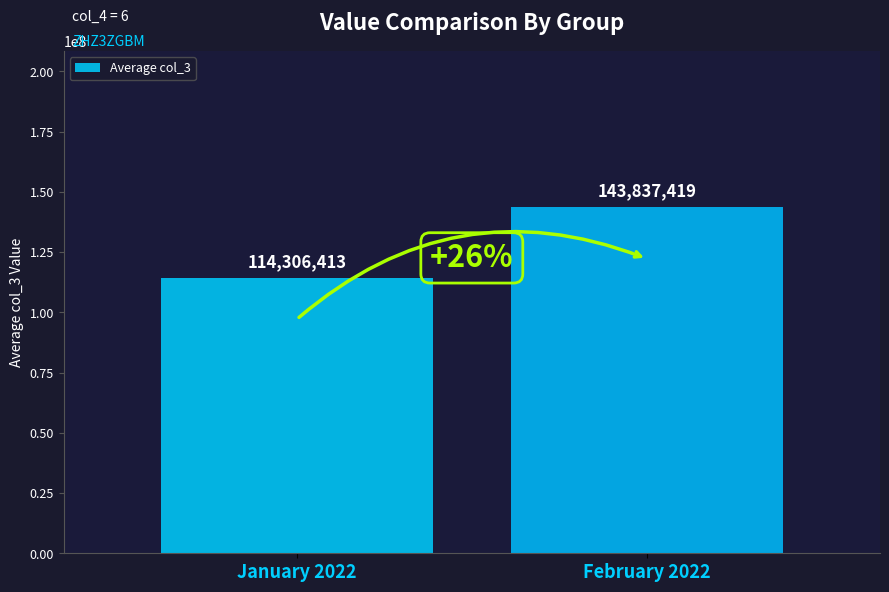

The value at January 2022 is 161113332. True or false?

False